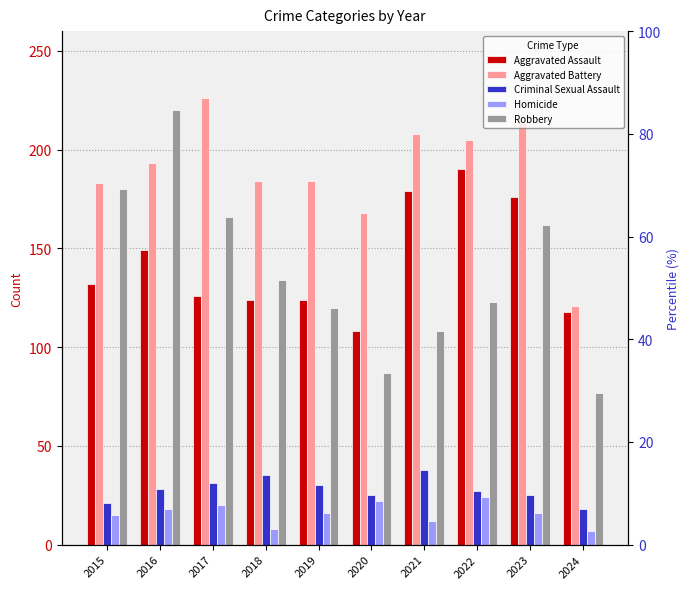

What is the value of the Aggravated Battery bar at the 6th from the left?

168